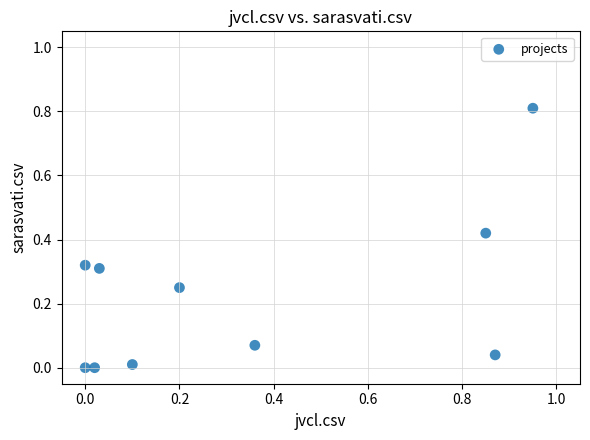

What is the range of Y values (max minus min)?

0.8